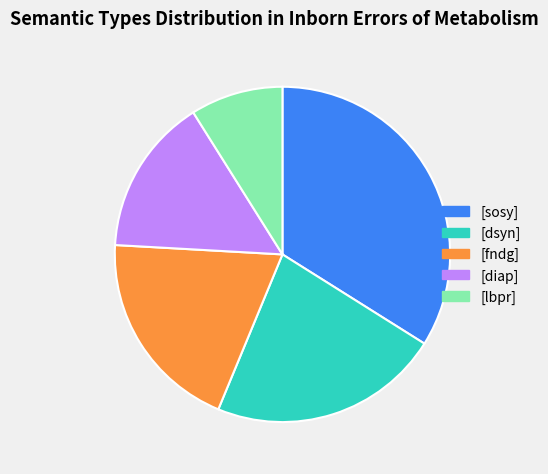

True or false: [dsyn] accounts for 22% of the total.

True